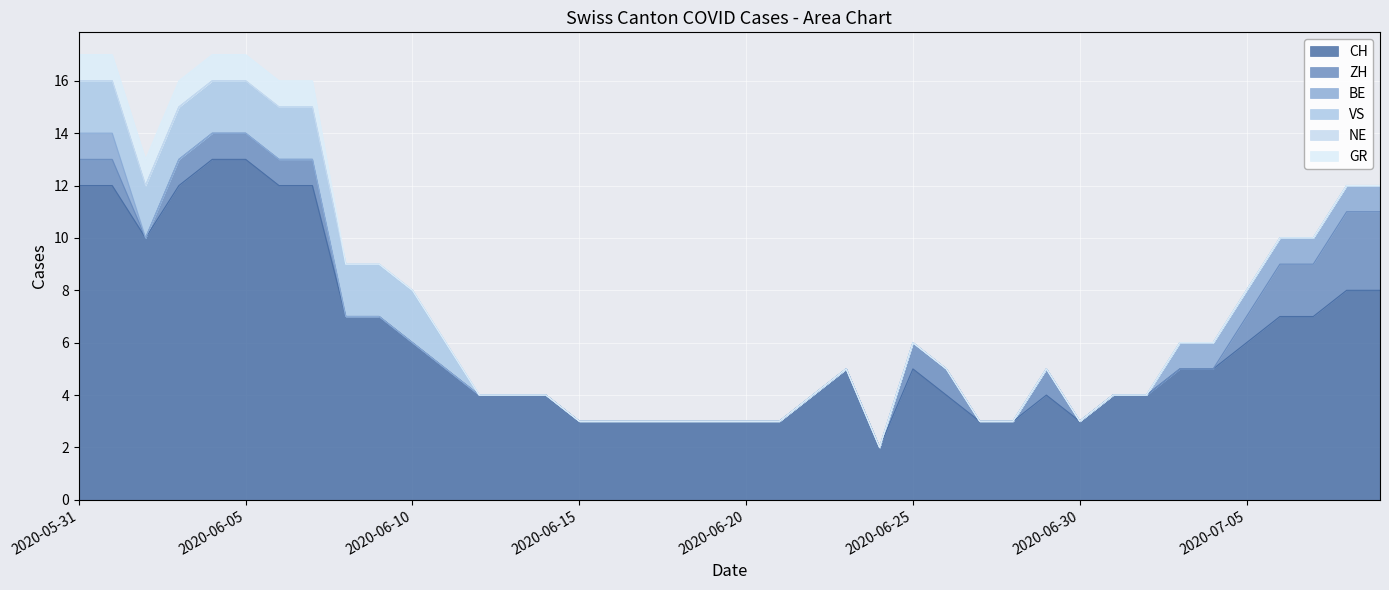

What is the highest value of the BE series?

1